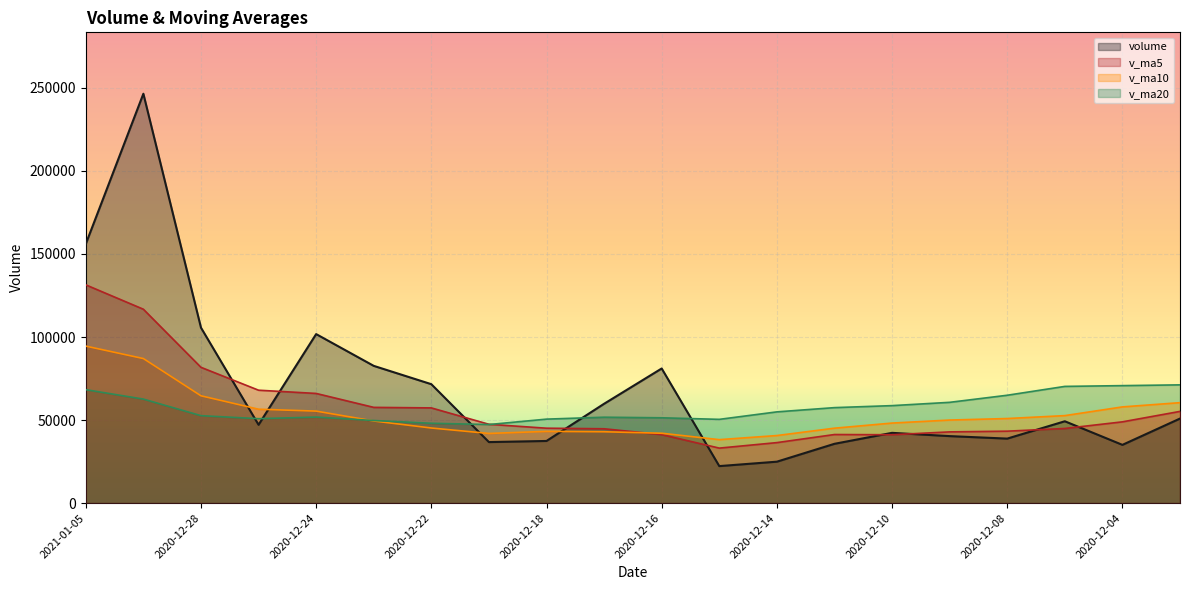

In v_ma20, how many points are higher than both neighbors (excluding endpoints)?

2